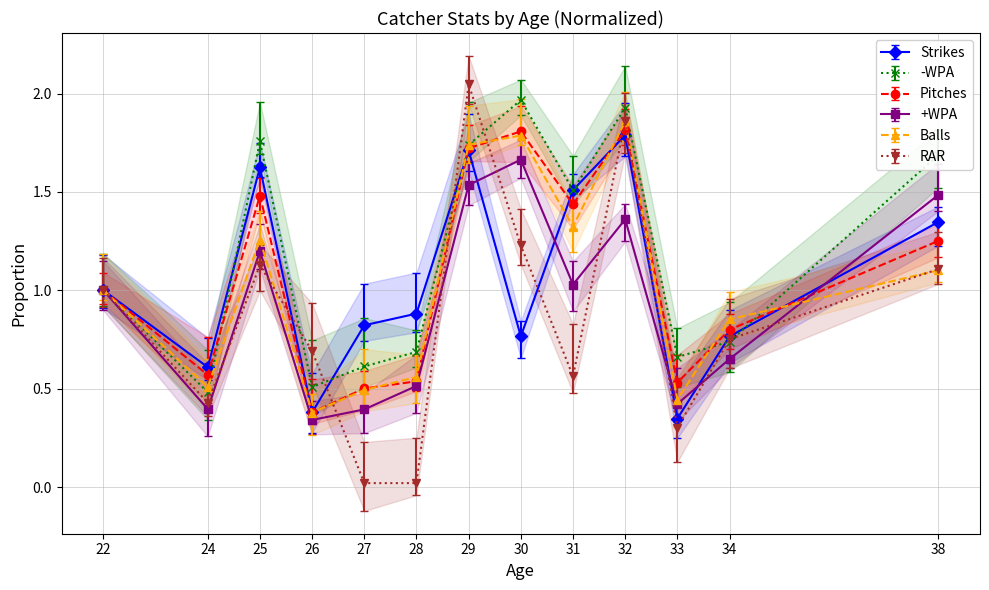

How many values in the Balls series exceed 1?

6